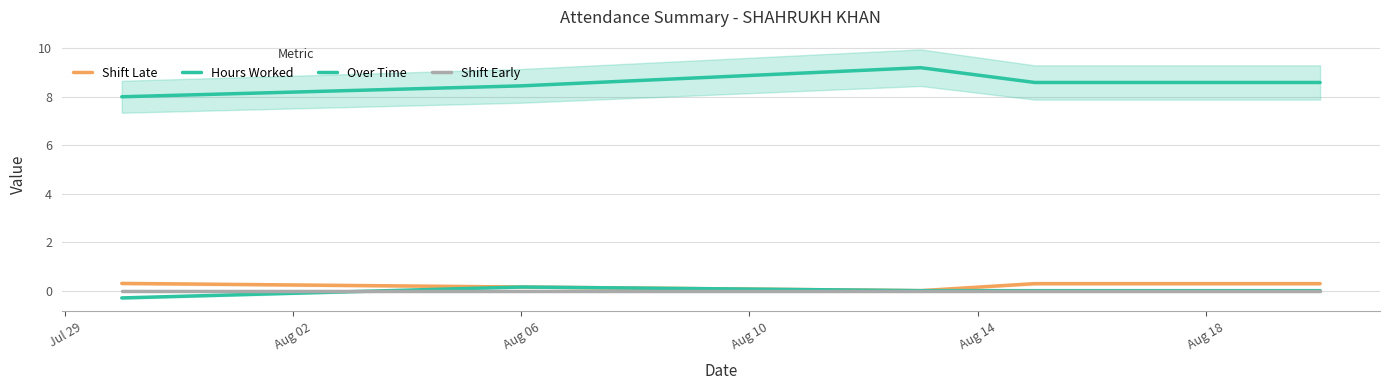

Which series has the largest range (max minus min)?

Hours Worked